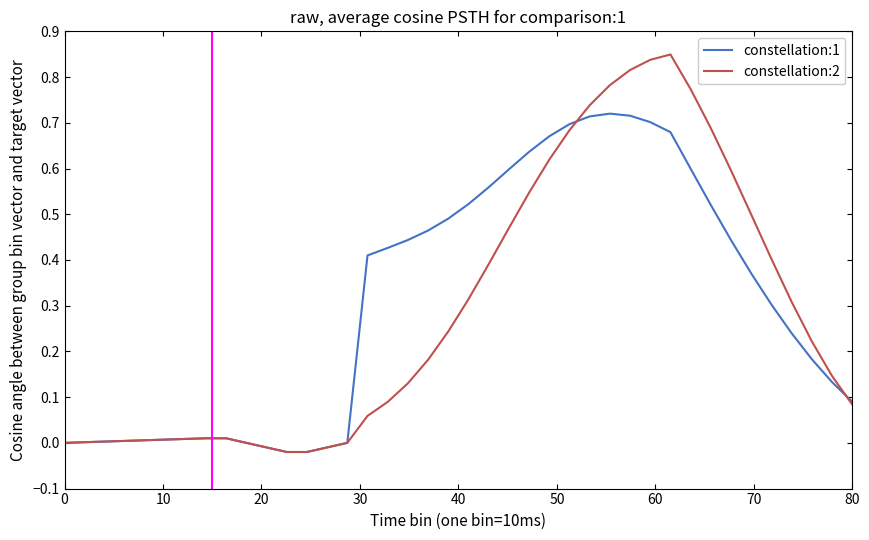

Which series has the widest spread of values?

constellation:2